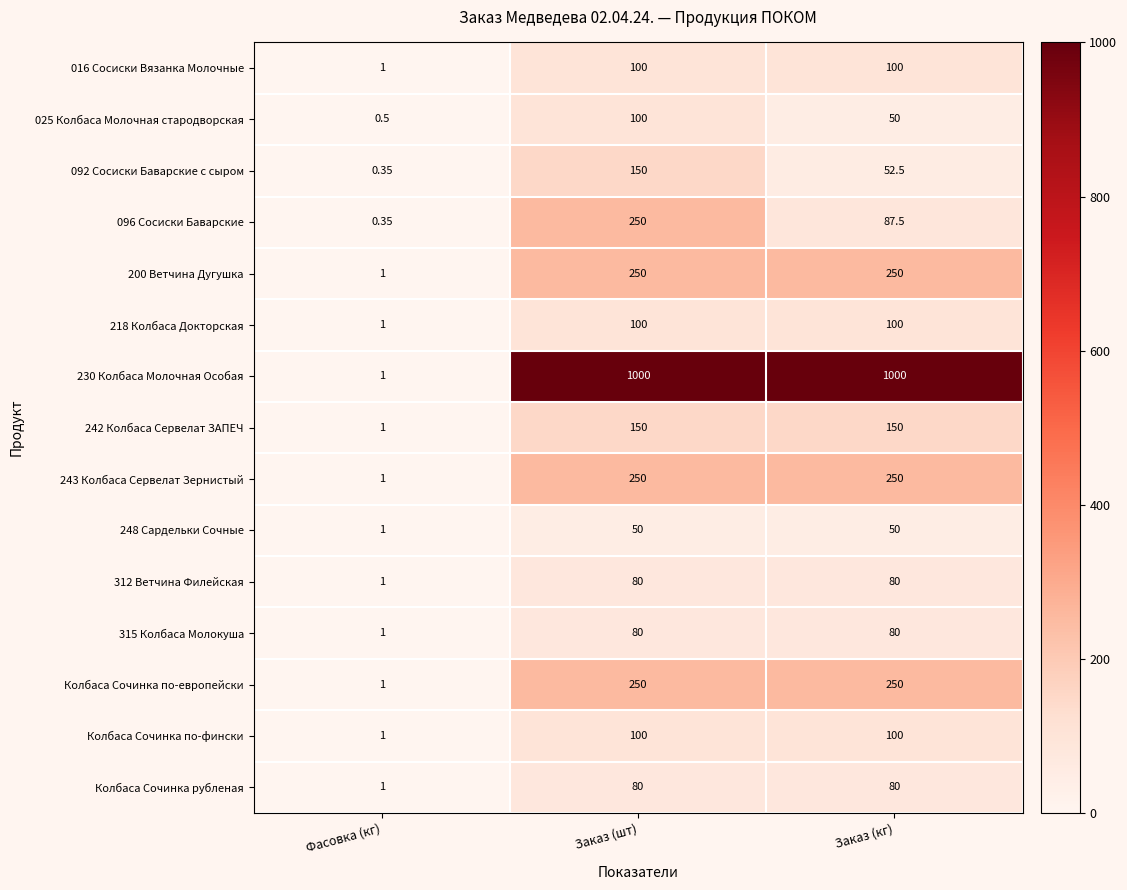

At which category is the sum across all series the highest?

Заказ (шт)